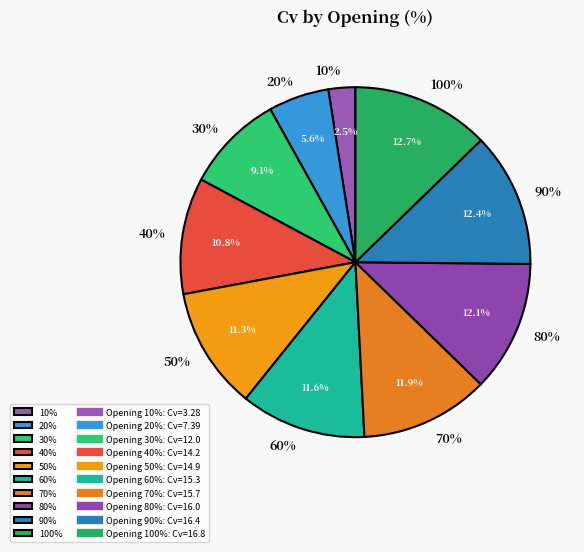

Approximately how many times larger is the value at 20% compared to 30%?

0.6